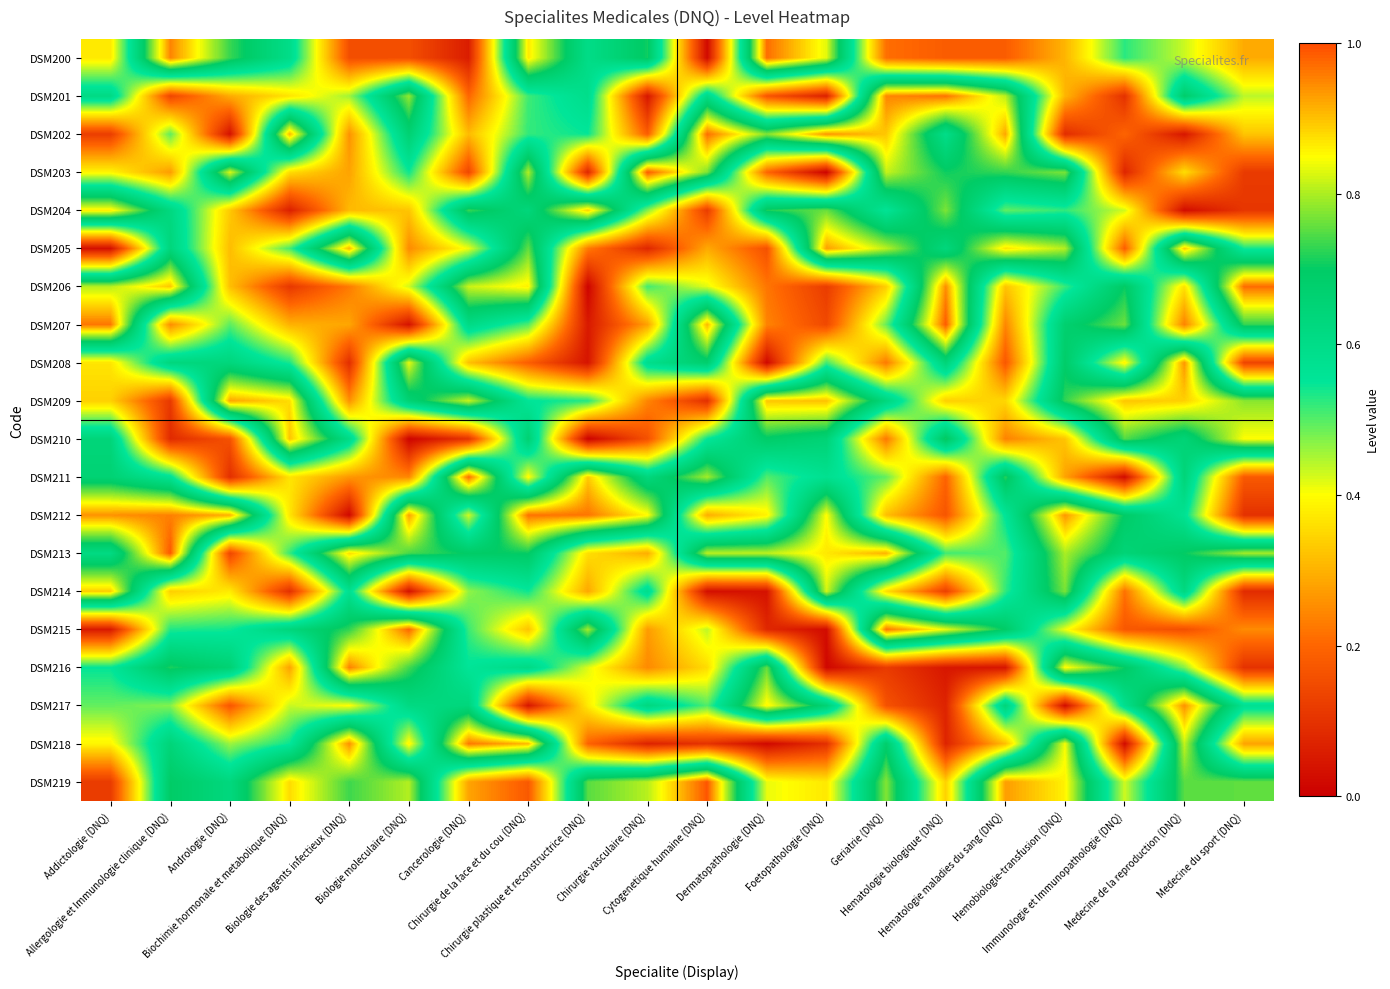

Reading right to left, list all the values displayed in this chart.

DSM200: Medecine du sport (DNQ)=0.3	Medecine de la reproduction (DNQ)=0.4	Immunologie et Immunopathologie (DNQ)=0.5	Hemobiologie-transfusion (DNQ)=0.3	Hematologie maladies du sang (DNQ)=0.2	Hematologie biologique (DNQ)=0.2	Geriatrie (DNQ)=0.2	Foetopathologie (DNQ)=0.8	Dermatopathologie (DNQ)=1.0	Cytogenetique humaine (DNQ)=0.0	Chirurgie vasculaire (DNQ)=0.7	Chirurgie plastique et reconstructrice (DNQ)=0.6	Chirurgie de la face et du cou (DNQ)=0.9	Cancerologie (DNQ)=0.1	Biologie moleculaire (DNQ)=0.2	Biologie des agents infectieux (DNQ)=0.2	Biochimie hormonale et metabolique (DNQ)=0.6	Andrologie (DNQ)=0.7	Allergologie et Immunologie clinique (DNQ)=1.0	Addictologie (DNQ)=0.4
DSM201: Medecine du sport (DNQ)=0.4	Medecine de la reproduction (DNQ)=0.7	Immunologie et Immunopathologie (DNQ)=0.1	Hemobiologie-transfusion (DNQ)=0.3	Hematologie maladies du sang (DNQ)=0.8	Hematologie biologique (DNQ)=1.0	Geriatrie (DNQ)=0.9	Foetopathologie (DNQ)=0.1	Dermatopathologie (DNQ)=0.2	Cytogenetique humaine (DNQ)=0.6	Chirurgie vasculaire (DNQ)=0.0	Chirurgie plastique et reconstructrice (DNQ)=0.6	Chirurgie de la face et du cou (DNQ)=0.5	Cancerologie (DNQ)=0.2	Biologie moleculaire (DNQ)=0.8	Biologie des agents infectieux (DNQ)=0.5	Biochimie hormonale et metabolique (DNQ)=0.4	Andrologie (DNQ)=0.3	Allergologie et Immunologie clinique (DNQ)=0.1	Addictologie (DNQ)=0.6
DSM202: Medecine du sport (DNQ)=0.3	Medecine de la reproduction (DNQ)=0.0	Immunologie et Immunopathologie (DNQ)=0.2	Hemobiologie-transfusion (DNQ)=0.1	Hematologie maladies du sang (DNQ)=0.9	Hematologie biologique (DNQ)=0.6	Geriatrie (DNQ)=0.9	Foetopathologie (DNQ)=0.9	Dermatopathologie (DNQ)=0.8	Cytogenetique humaine (DNQ)=1.0	Chirurgie vasculaire (DNQ)=0.2	Chirurgie plastique et reconstructrice (DNQ)=0.5	Chirurgie de la face et du cou (DNQ)=0.5	Cancerologie (DNQ)=0.3	Biologie moleculaire (DNQ)=0.7	Biologie des agents infectieux (DNQ)=0.3	Biochimie hormonale et metabolique (DNQ)=0.9	Andrologie (DNQ)=0.0	Allergologie et Immunologie clinique (DNQ)=0.5	Addictologie (DNQ)=0.1
DSM203: Medecine du sport (DNQ)=0.1	Medecine de la reproduction (DNQ)=0.4	Immunologie et Immunopathologie (DNQ)=0.1	Hemobiologie-transfusion (DNQ)=0.8	Hematologie maladies du sang (DNQ)=0.7	Hematologie biologique (DNQ)=0.7	Geriatrie (DNQ)=0.8	Foetopathologie (DNQ)=0.0	Dermatopathologie (DNQ)=0.2	Cytogenetique humaine (DNQ)=0.8	Chirurgie vasculaire (DNQ)=1.0	Chirurgie plastique et reconstructrice (DNQ)=0.1	Chirurgie de la face et du cou (DNQ)=0.8	Cancerologie (DNQ)=0.1	Biologie moleculaire (DNQ)=0.5	Biologie des agents infectieux (DNQ)=0.3	Biochimie hormonale et metabolique (DNQ)=0.4	Andrologie (DNQ)=0.8	Allergologie et Immunologie clinique (DNQ)=0.3	Addictologie (DNQ)=0.4
DSM204: Medecine du sport (DNQ)=0.1	Medecine de la reproduction (DNQ)=0.0	Immunologie et Immunopathologie (DNQ)=0.4	Hemobiologie-transfusion (DNQ)=0.5	Hematologie maladies du sang (DNQ)=0.5	Hematologie biologique (DNQ)=0.8	Geriatrie (DNQ)=0.6	Foetopathologie (DNQ)=0.8	Dermatopathologie (DNQ)=0.7	Cytogenetique humaine (DNQ)=0.1	Chirurgie vasculaire (DNQ)=0.5	Chirurgie plastique et reconstructrice (DNQ)=0.9	Chirurgie de la face et du cou (DNQ)=0.6	Cancerologie (DNQ)=0.7	Biologie moleculaire (DNQ)=0.3	Biologie des agents infectieux (DNQ)=0.3	Biochimie hormonale et metabolique (DNQ)=0.1	Andrologie (DNQ)=0.3	Allergologie et Immunologie clinique (DNQ)=0.6	Addictologie (DNQ)=0.9
DSM205: Medecine du sport (DNQ)=0.5	Medecine de la reproduction (DNQ)=0.9	Immunologie et Immunopathologie (DNQ)=0.2	Hemobiologie-transfusion (DNQ)=0.8	Hematologie maladies du sang (DNQ)=0.9	Hematologie biologique (DNQ)=0.6	Geriatrie (DNQ)=0.8	Foetopathologie (DNQ)=0.9	Dermatopathologie (DNQ)=0.2	Cytogenetique humaine (DNQ)=0.3	Chirurgie vasculaire (DNQ)=0.1	Chirurgie plastique et reconstructrice (DNQ)=0.2	Chirurgie de la face et du cou (DNQ)=0.8	Cancerologie (DNQ)=0.4	Biologie moleculaire (DNQ)=0.2	Biologie des agents infectieux (DNQ)=0.9	Biochimie hormonale et metabolique (DNQ)=0.5	Andrologie (DNQ)=0.3	Allergologie et Immunologie clinique (DNQ)=0.6	Addictologie (DNQ)=0.0
DSM206: Medecine du sport (DNQ)=1.0	Medecine de la reproduction (DNQ)=0.4	Immunologie et Immunopathologie (DNQ)=0.7	Hemobiologie-transfusion (DNQ)=0.5	Hematologie maladies du sang (DNQ)=0.3	Hematologie biologique (DNQ)=0.9	Geriatrie (DNQ)=0.3	Foetopathologie (DNQ)=0.1	Dermatopathologie (DNQ)=0.2	Cytogenetique humaine (DNQ)=0.4	Chirurgie vasculaire (DNQ)=0.5	Chirurgie plastique et reconstructrice (DNQ)=0.0	Chirurgie de la face et du cou (DNQ)=0.9	Cancerologie (DNQ)=0.8	Biologie moleculaire (DNQ)=0.4	Biologie des agents infectieux (DNQ)=0.2	Biochimie hormonale et metabolique (DNQ)=0.1	Andrologie (DNQ)=0.3	Allergologie et Immunologie clinique (DNQ)=0.9	Addictologie (DNQ)=0.8
DSM207: Medecine du sport (DNQ)=0.7	Medecine de la reproduction (DNQ)=0.2	Immunologie et Immunopathologie (DNQ)=0.8	Hemobiologie-transfusion (DNQ)=0.7	Hematologie maladies du sang (DNQ)=0.2	Hematologie biologique (DNQ)=1.0	Geriatrie (DNQ)=0.5	Foetopathologie (DNQ)=0.1	Dermatopathologie (DNQ)=0.2	Cytogenetique humaine (DNQ)=0.9	Chirurgie vasculaire (DNQ)=0.3	Chirurgie plastique et reconstructrice (DNQ)=0.1	Chirurgie de la face et du cou (DNQ)=0.5	Cancerologie (DNQ)=0.6	Biologie moleculaire (DNQ)=0.0	Biologie des agents infectieux (DNQ)=0.3	Biochimie hormonale et metabolique (DNQ)=0.3	Andrologie (DNQ)=0.5	Allergologie et Immunologie clinique (DNQ)=0.3	Addictologie (DNQ)=1.0
DSM208: Medecine du sport (DNQ)=0.1	Medecine de la reproduction (DNQ)=0.9	Immunologie et Immunopathologie (DNQ)=0.4	Hemobiologie-transfusion (DNQ)=0.7	Hematologie maladies du sang (DNQ)=0.2	Hematologie biologique (DNQ)=0.6	Geriatrie (DNQ)=0.2	Foetopathologie (DNQ)=0.5	Dermatopathologie (DNQ)=0.0	Cytogenetique humaine (DNQ)=0.7	Chirurgie vasculaire (DNQ)=0.6	Chirurgie plastique et reconstructrice (DNQ)=0.0	Chirurgie de la face et du cou (DNQ)=0.2	Cancerologie (DNQ)=0.3	Biologie moleculaire (DNQ)=0.8	Biologie des agents infectieux (DNQ)=0.1	Biochimie hormonale et metabolique (DNQ)=0.5	Andrologie (DNQ)=0.6	Allergologie et Immunologie clinique (DNQ)=0.6	Addictologie (DNQ)=0.4
DSM209: Medecine du sport (DNQ)=0.8	Medecine de la reproduction (DNQ)=0.9	Immunologie et Immunopathologie (DNQ)=0.9	Hemobiologie-transfusion (DNQ)=0.7	Hematologie maladies du sang (DNQ)=0.3	Hematologie biologique (DNQ)=0.3	Geriatrie (DNQ)=0.6	Foetopathologie (DNQ)=0.9	Dermatopathologie (DNQ)=0.9	Cytogenetique humaine (DNQ)=0.1	Chirurgie vasculaire (DNQ)=0.2	Chirurgie plastique et reconstructrice (DNQ)=0.5	Chirurgie de la face et du cou (DNQ)=0.6	Cancerologie (DNQ)=0.8	Biologie moleculaire (DNQ)=0.7	Biologie des agents infectieux (DNQ)=0.3	Biochimie hormonale et metabolique (DNQ)=0.9	Andrologie (DNQ)=0.9	Allergologie et Immunologie clinique (DNQ)=0.1	Addictologie (DNQ)=0.3
DSM210: Medecine du sport (DNQ)=0.8	Medecine de la reproduction (DNQ)=0.6	Immunologie et Immunopathologie (DNQ)=0.7	Hemobiologie-transfusion (DNQ)=0.3	Hematologie maladies du sang (DNQ)=0.2	Hematologie biologique (DNQ)=0.7	Geriatrie (DNQ)=0.2	Foetopathologie (DNQ)=0.7	Dermatopathologie (DNQ)=0.7	Cytogenetique humaine (DNQ)=0.5	Chirurgie vasculaire (DNQ)=0.2	Chirurgie plastique et reconstructrice (DNQ)=0.0	Chirurgie de la face et du cou (DNQ)=0.7	Cancerologie (DNQ)=0.1	Biologie moleculaire (DNQ)=0.0	Biologie des agents infectieux (DNQ)=0.6	Biochimie hormonale et metabolique (DNQ)=0.9	Andrologie (DNQ)=0.2	Allergologie et Immunologie clinique (DNQ)=0.1	Addictologie (DNQ)=0.6
DSM211: Medecine du sport (DNQ)=0.2	Medecine de la reproduction (DNQ)=0.6	Immunologie et Immunopathologie (DNQ)=0.0	Hemobiologie-transfusion (DNQ)=0.3	Hematologie maladies du sang (DNQ)=0.7	Hematologie biologique (DNQ)=0.2	Geriatrie (DNQ)=0.5	Foetopathologie (DNQ)=0.6	Dermatopathologie (DNQ)=0.5	Cytogenetique humaine (DNQ)=0.8	Chirurgie vasculaire (DNQ)=0.6	Chirurgie plastique et reconstructrice (DNQ)=0.9	Chirurgie de la face et du cou (DNQ)=0.4	Cancerologie (DNQ)=1.0	Biologie moleculaire (DNQ)=0.2	Biologie des agents infectieux (DNQ)=0.3	Biochimie hormonale et metabolique (DNQ)=0.4	Andrologie (DNQ)=0.1	Allergologie et Immunologie clinique (DNQ)=0.6	Addictologie (DNQ)=0.7
DSM212: Medecine du sport (DNQ)=0.1	Medecine de la reproduction (DNQ)=0.6	Immunologie et Immunopathologie (DNQ)=0.7	Hemobiologie-transfusion (DNQ)=0.9	Hematologie maladies du sang (DNQ)=0.6	Hematologie biologique (DNQ)=0.2	Geriatrie (DNQ)=0.3	Foetopathologie (DNQ)=0.9	Dermatopathologie (DNQ)=0.4	Cytogenetique humaine (DNQ)=0.3	Chirurgie vasculaire (DNQ)=0.9	Chirurgie plastique et reconstructrice (DNQ)=1.0	Chirurgie de la face et du cou (DNQ)=1.0	Cancerologie (DNQ)=0.4	Biologie moleculaire (DNQ)=0.9	Biologie des agents infectieux (DNQ)=0.0	Biochimie hormonale et metabolique (DNQ)=0.4	Andrologie (DNQ)=0.9	Allergologie et Immunologie clinique (DNQ)=1.0	Addictologie (DNQ)=0.9
DSM213: Medecine du sport (DNQ)=0.8	Medecine de la reproduction (DNQ)=0.7	Immunologie et Immunopathologie (DNQ)=0.6	Hemobiologie-transfusion (DNQ)=0.8	Hematologie maladies du sang (DNQ)=0.5	Hematologie biologique (DNQ)=0.5	Geriatrie (DNQ)=0.9	Foetopathologie (DNQ)=0.9	Dermatopathologie (DNQ)=0.8	Cytogenetique humaine (DNQ)=0.8	Chirurgie vasculaire (DNQ)=0.3	Chirurgie plastique et reconstructrice (DNQ)=0.4	Chirurgie de la face et du cou (DNQ)=0.7	Cancerologie (DNQ)=0.7	Biologie moleculaire (DNQ)=0.7	Biologie des agents infectieux (DNQ)=0.9	Biochimie hormonale et metabolique (DNQ)=0.5	Andrologie (DNQ)=0.1	Allergologie et Immunologie clinique (DNQ)=1.0	Addictologie (DNQ)=0.6
DSM214: Medecine du sport (DNQ)=0.1	Medecine de la reproduction (DNQ)=0.6	Immunologie et Immunopathologie (DNQ)=0.2	Hemobiologie-transfusion (DNQ)=0.8	Hematologie maladies du sang (DNQ)=0.5	Hematologie biologique (DNQ)=0.1	Geriatrie (DNQ)=0.4	Foetopathologie (DNQ)=0.8	Dermatopathologie (DNQ)=0.0	Cytogenetique humaine (DNQ)=0.0	Chirurgie vasculaire (DNQ)=0.6	Chirurgie plastique et reconstructrice (DNQ)=0.3	Chirurgie de la face et du cou (DNQ)=0.5	Cancerologie (DNQ)=0.5	Biologie moleculaire (DNQ)=0.0	Biologie des agents infectieux (DNQ)=0.6	Biochimie hormonale et metabolique (DNQ)=0.1	Andrologie (DNQ)=0.4	Allergologie et Immunologie clinique (DNQ)=0.3	Addictologie (DNQ)=0.9
DSM215: Medecine du sport (DNQ)=0.3	Medecine de la reproduction (DNQ)=0.2	Immunologie et Immunopathologie (DNQ)=0.2	Hemobiologie-transfusion (DNQ)=0.4	Hematologie maladies du sang (DNQ)=0.7	Hematologie biologique (DNQ)=0.8	Geriatrie (DNQ)=1.0	Foetopathologie (DNQ)=0.0	Dermatopathologie (DNQ)=0.1	Cytogenetique humaine (DNQ)=0.4	Chirurgie vasculaire (DNQ)=0.3	Chirurgie plastique et reconstructrice (DNQ)=0.8	Chirurgie de la face et du cou (DNQ)=0.3	Cancerologie (DNQ)=0.5	Biologie moleculaire (DNQ)=1.0	Biologie des agents infectieux (DNQ)=0.7	Biochimie hormonale et metabolique (DNQ)=0.6	Andrologie (DNQ)=0.5	Allergologie et Immunologie clinique (DNQ)=0.5	Addictologie (DNQ)=0.1
DSM216: Medecine du sport (DNQ)=0.1	Medecine de la reproduction (DNQ)=0.5	Immunologie et Immunopathologie (DNQ)=0.7	Hemobiologie-transfusion (DNQ)=0.9	Hematologie maladies du sang (DNQ)=0.0	Hematologie biologique (DNQ)=0.0	Geriatrie (DNQ)=0.1	Foetopathologie (DNQ)=0.0	Dermatopathologie (DNQ)=0.8	Cytogenetique humaine (DNQ)=0.4	Chirurgie vasculaire (DNQ)=0.2	Chirurgie plastique et reconstructrice (DNQ)=0.4	Chirurgie de la face et du cou (DNQ)=0.6	Cancerologie (DNQ)=0.6	Biologie moleculaire (DNQ)=0.7	Biologie des agents infectieux (DNQ)=1.0	Biochimie hormonale et metabolique (DNQ)=0.3	Andrologie (DNQ)=0.7	Allergologie et Immunologie clinique (DNQ)=0.7	Addictologie (DNQ)=0.5
DSM217: Medecine du sport (DNQ)=0.6	Medecine de la reproduction (DNQ)=0.9	Immunologie et Immunopathologie (DNQ)=0.6	Hemobiologie-transfusion (DNQ)=0.0	Hematologie maladies du sang (DNQ)=0.6	Hematologie biologique (DNQ)=0.1	Geriatrie (DNQ)=0.2	Foetopathologie (DNQ)=0.7	Dermatopathologie (DNQ)=0.9	Cytogenetique humaine (DNQ)=0.5	Chirurgie vasculaire (DNQ)=0.6	Chirurgie plastique et reconstructrice (DNQ)=0.4	Chirurgie de la face et du cou (DNQ)=0.0	Cancerologie (DNQ)=0.6	Biologie moleculaire (DNQ)=0.6	Biologie des agents infectieux (DNQ)=0.4	Biochimie hormonale et metabolique (DNQ)=0.4	Andrologie (DNQ)=0.2	Allergologie et Immunologie clinique (DNQ)=0.5	Addictologie (DNQ)=0.5
DSM218: Medecine du sport (DNQ)=0.3	Medecine de la reproduction (DNQ)=0.8	Immunologie et Immunopathologie (DNQ)=0.0	Hemobiologie-transfusion (DNQ)=0.8	Hematologie maladies du sang (DNQ)=0.3	Hematologie biologique (DNQ)=0.1	Geriatrie (DNQ)=0.7	Foetopathologie (DNQ)=0.1	Dermatopathologie (DNQ)=0.0	Cytogenetique humaine (DNQ)=0.1	Chirurgie vasculaire (DNQ)=0.1	Chirurgie plastique et reconstructrice (DNQ)=0.2	Chirurgie de la face et du cou (DNQ)=0.9	Cancerologie (DNQ)=1.0	Biologie moleculaire (DNQ)=0.4	Biologie des agents infectieux (DNQ)=0.9	Biochimie hormonale et metabolique (DNQ)=0.5	Andrologie (DNQ)=0.5	Allergologie et Immunologie clinique (DNQ)=0.6	Addictologie (DNQ)=0.4
DSM219: Medecine du sport (DNQ)=0.8	Medecine de la reproduction (DNQ)=0.8	Immunologie et Immunopathologie (DNQ)=0.4	Hemobiologie-transfusion (DNQ)=0.9	Hematologie maladies du sang (DNQ)=0.9	Hematologie biologique (DNQ)=0.3	Geriatrie (DNQ)=0.8	Foetopathologie (DNQ)=0.4	Dermatopathologie (DNQ)=0.4	Cytogenetique humaine (DNQ)=1.0	Chirurgie vasculaire (DNQ)=0.8	Chirurgie plastique et reconstructrice (DNQ)=0.8	Chirurgie de la face et du cou (DNQ)=0.2	Cancerologie (DNQ)=0.3	Biologie moleculaire (DNQ)=0.8	Biologie des agents infectieux (DNQ)=0.7	Biochimie hormonale et metabolique (DNQ)=0.9	Andrologie (DNQ)=0.6	Allergologie et Immunologie clinique (DNQ)=0.7	Addictologie (DNQ)=0.1